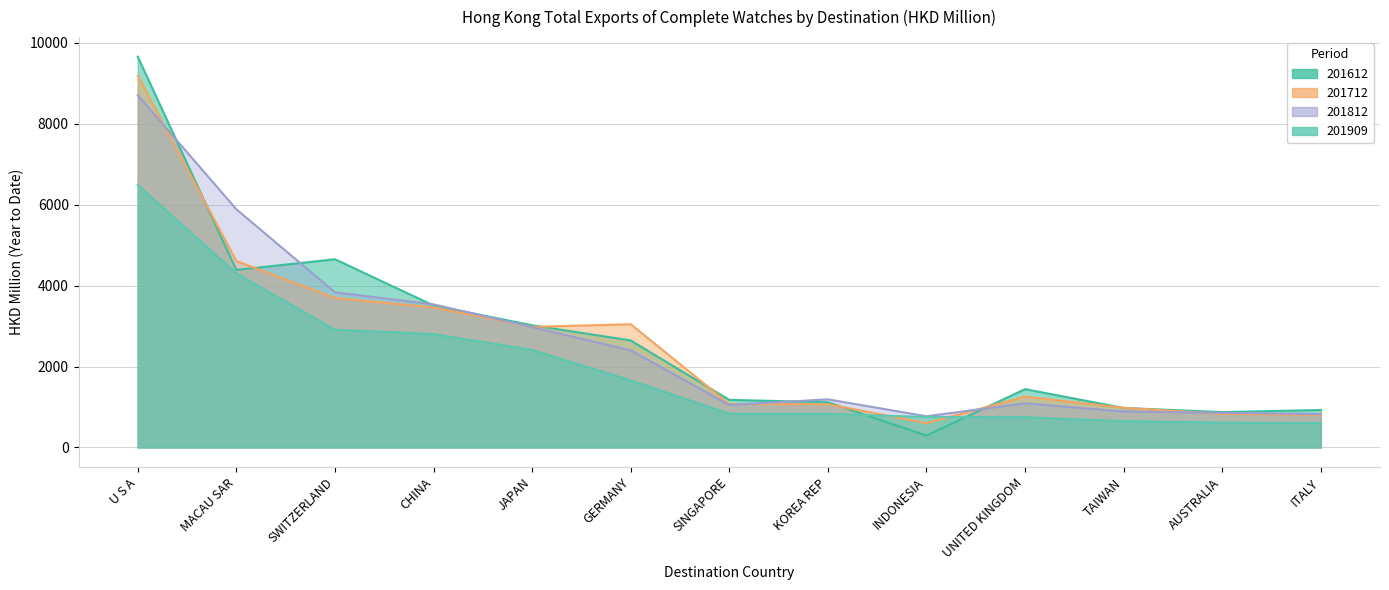

What is the difference between the highest and lowest values at ITALY?

324.1